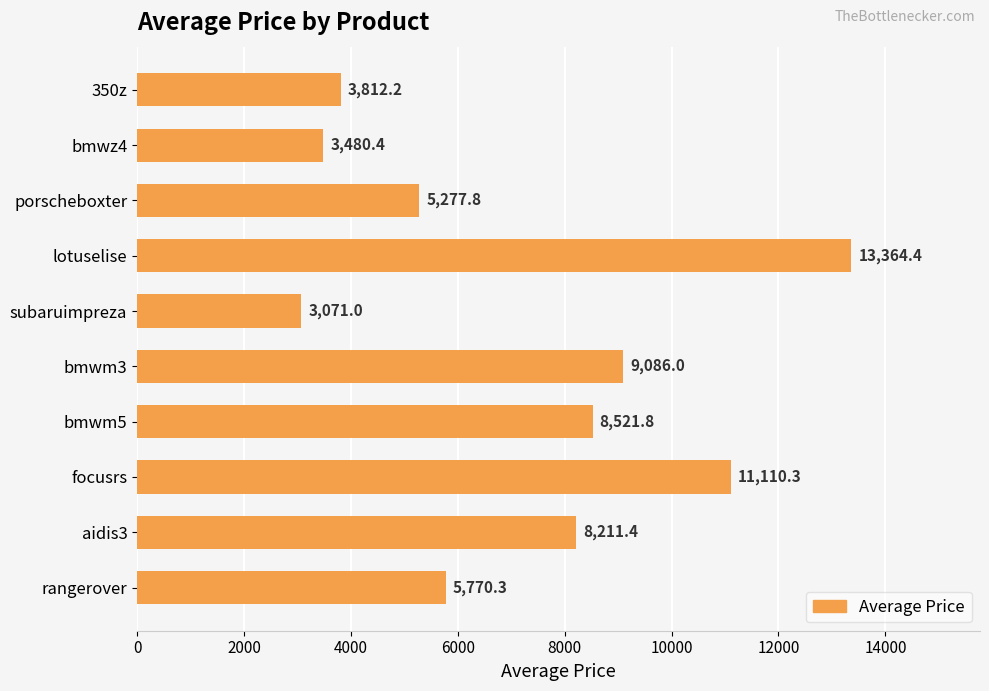

Rank the categories by value from highest to lowest.

lotuselise, focusrs, bmwm3, bmwm5, aidis3, rangerover, porscheboxter, 350z, bmwz4, subaruimpreza